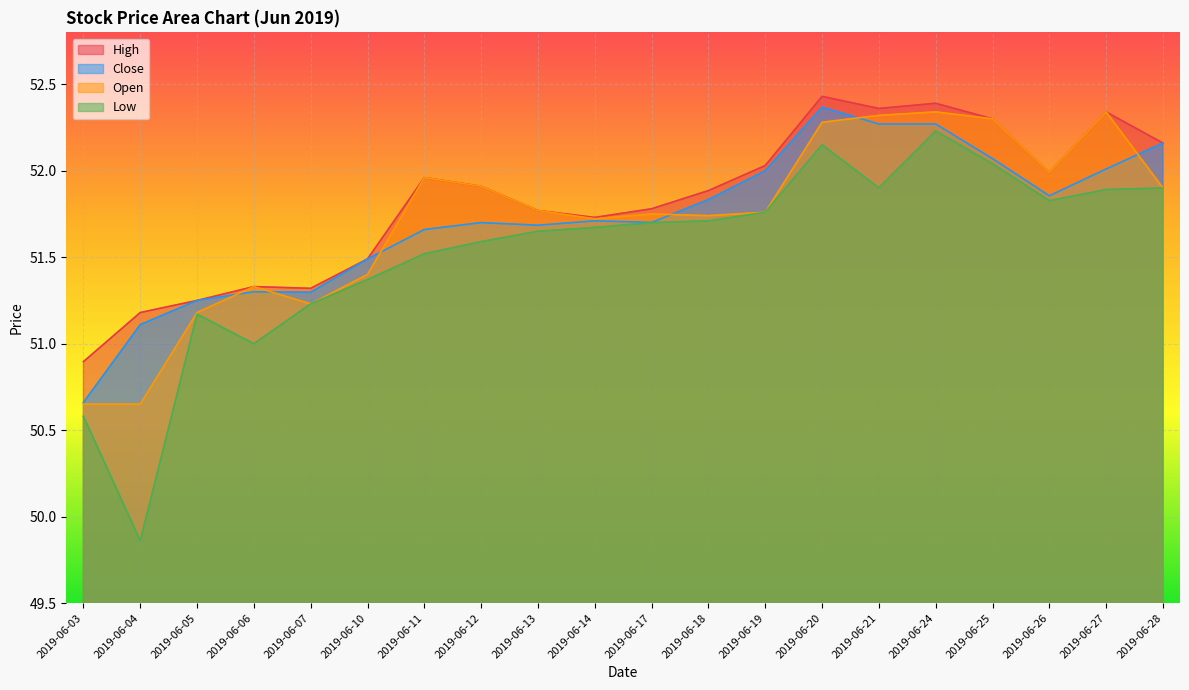

True or false: Open and Low cross at least once.

False